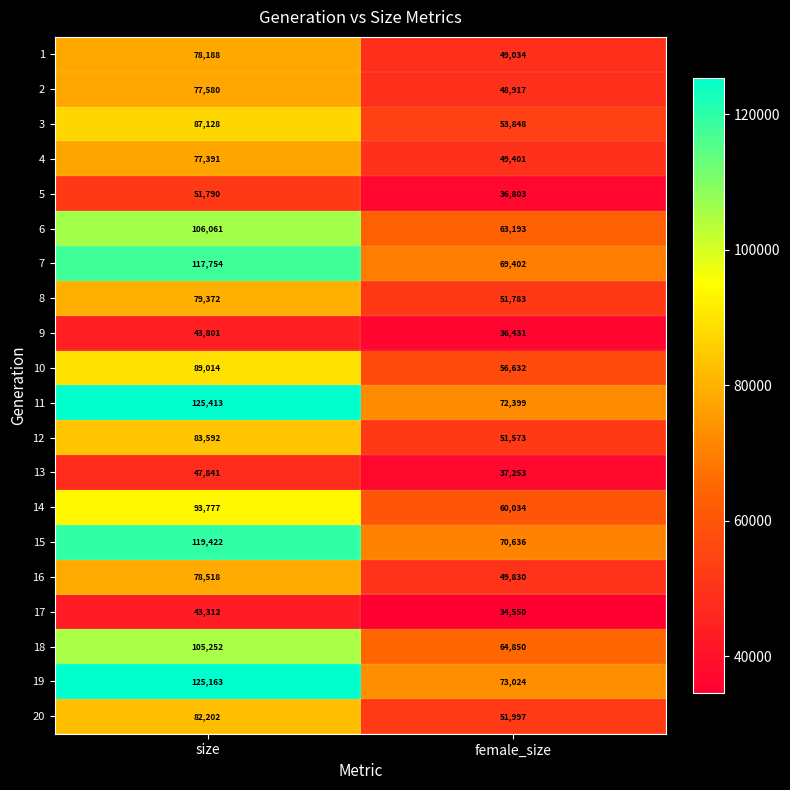

Which series has the largest total across all categories?

19